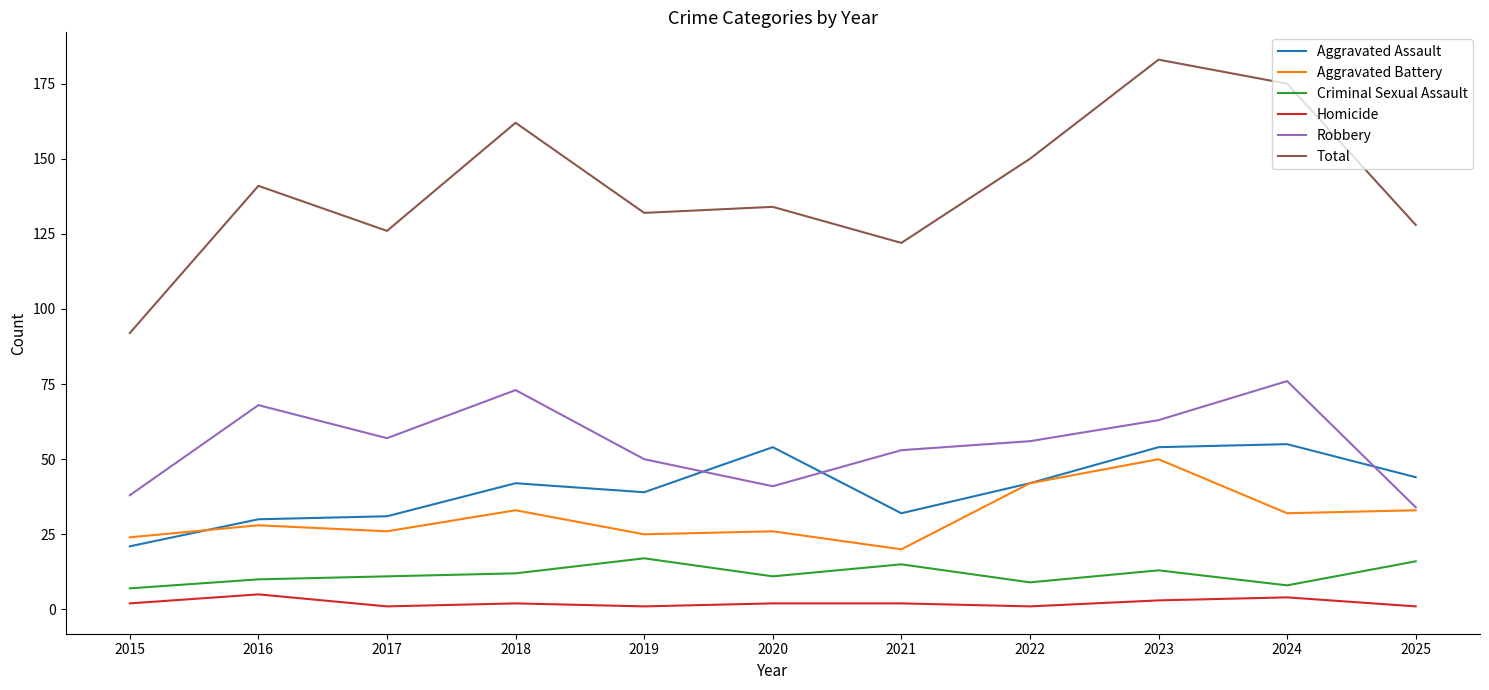

Is the value of Robbery at 2018 greater than the value of Aggravated Assault at 2024?

Yes